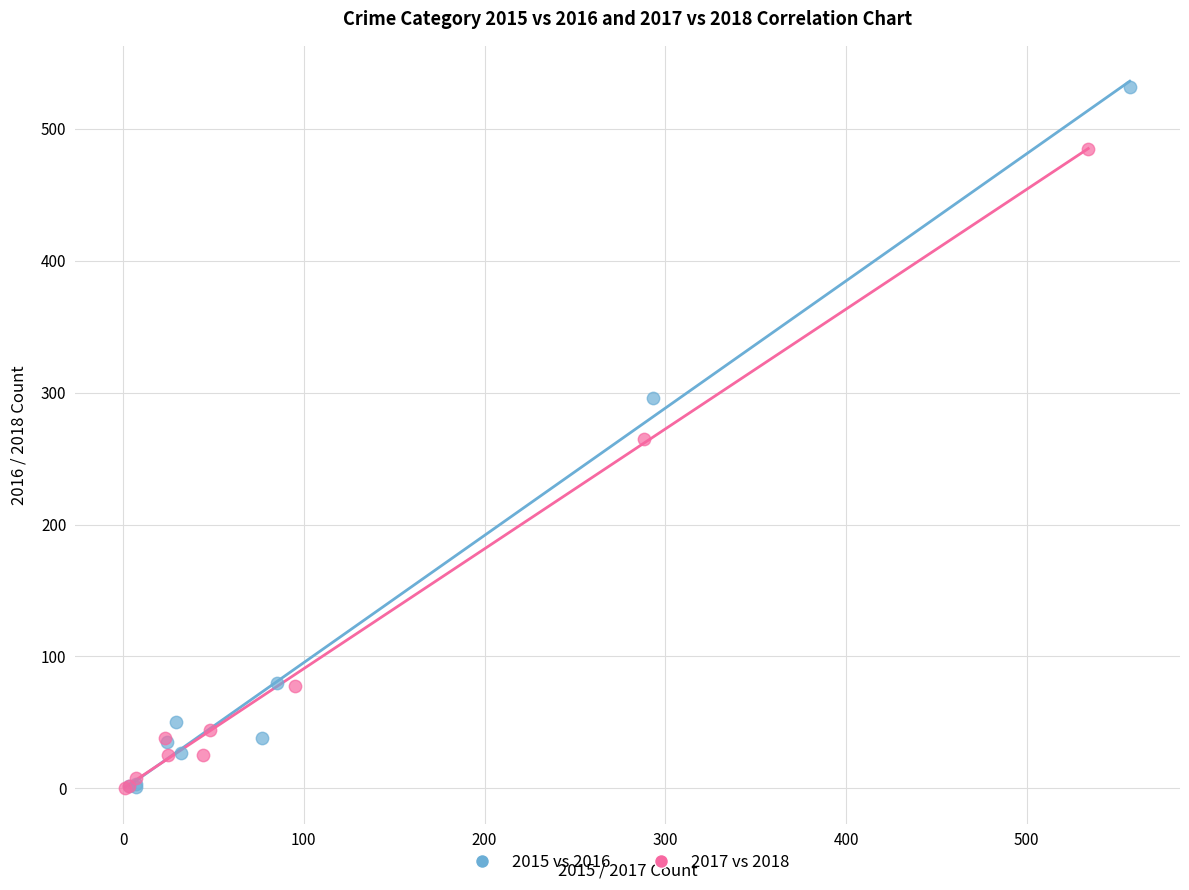

Which series reaches the maximum Y coordinate?

2015 vs 2016